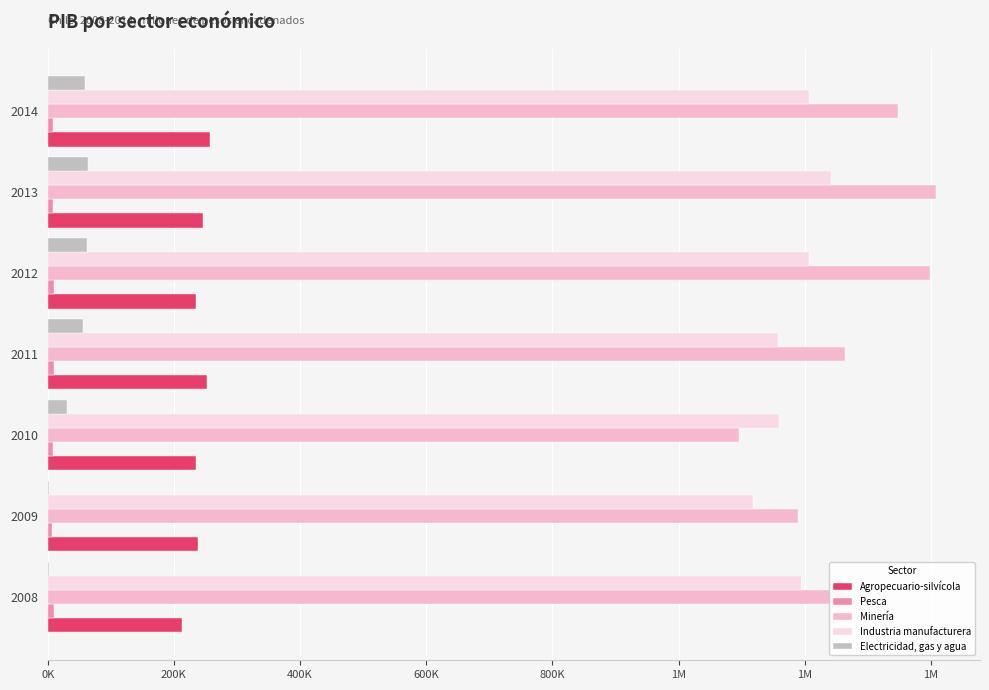

What is the minimum value for Agropecuario-silvícola?

213257